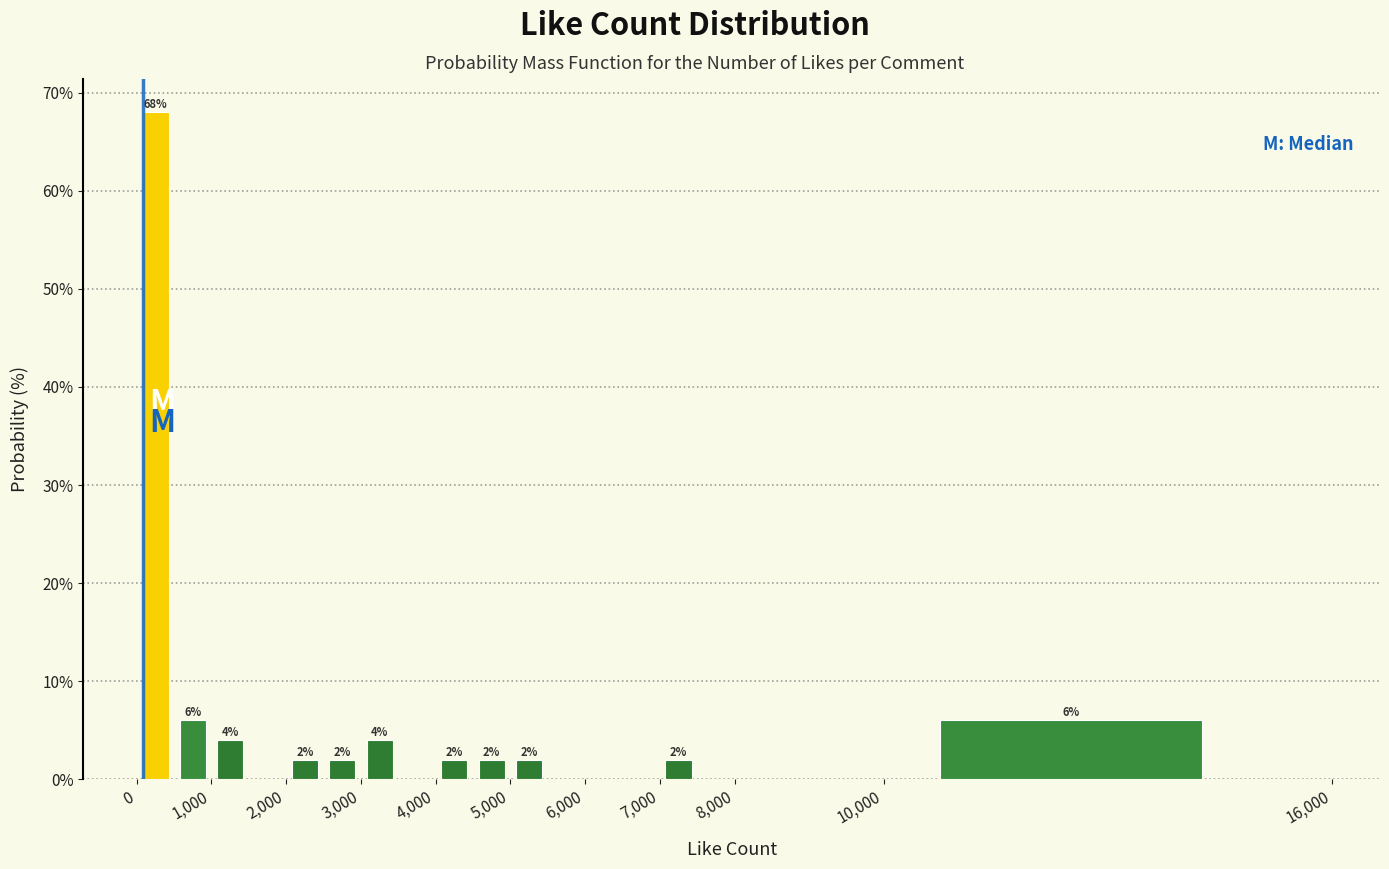

Over which range of the x-axis is the bar tallest?

0 to 500